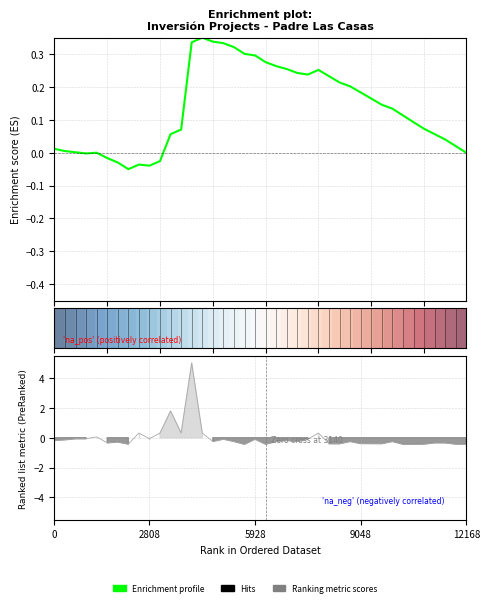

Between 33 and 23, which is larger?

23